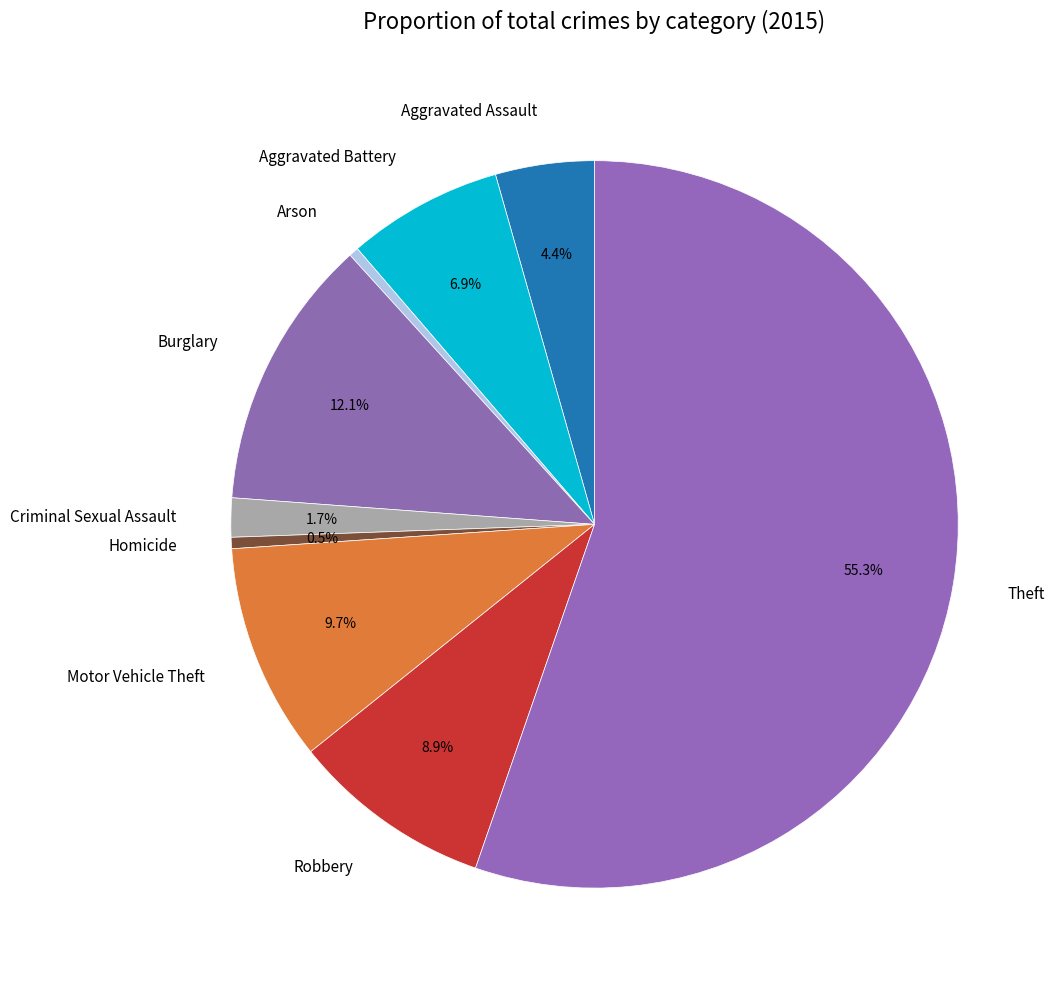

To the nearest percent, what percentage of the pie is Motor Vehicle Theft?

10%